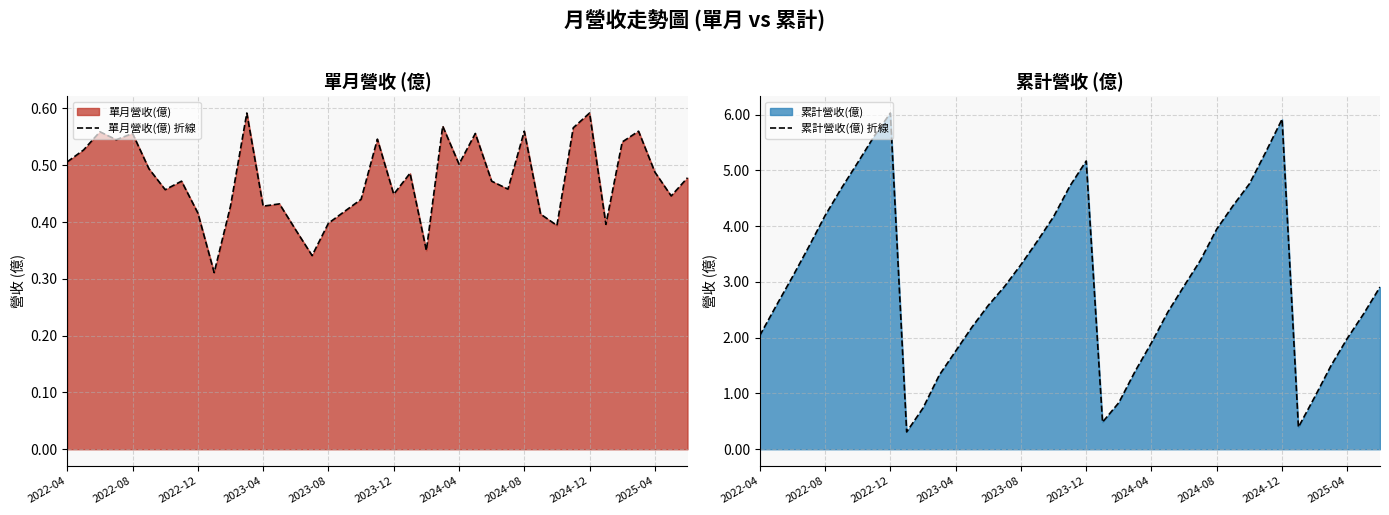

At how many categories does at least one series exceed 4?

12